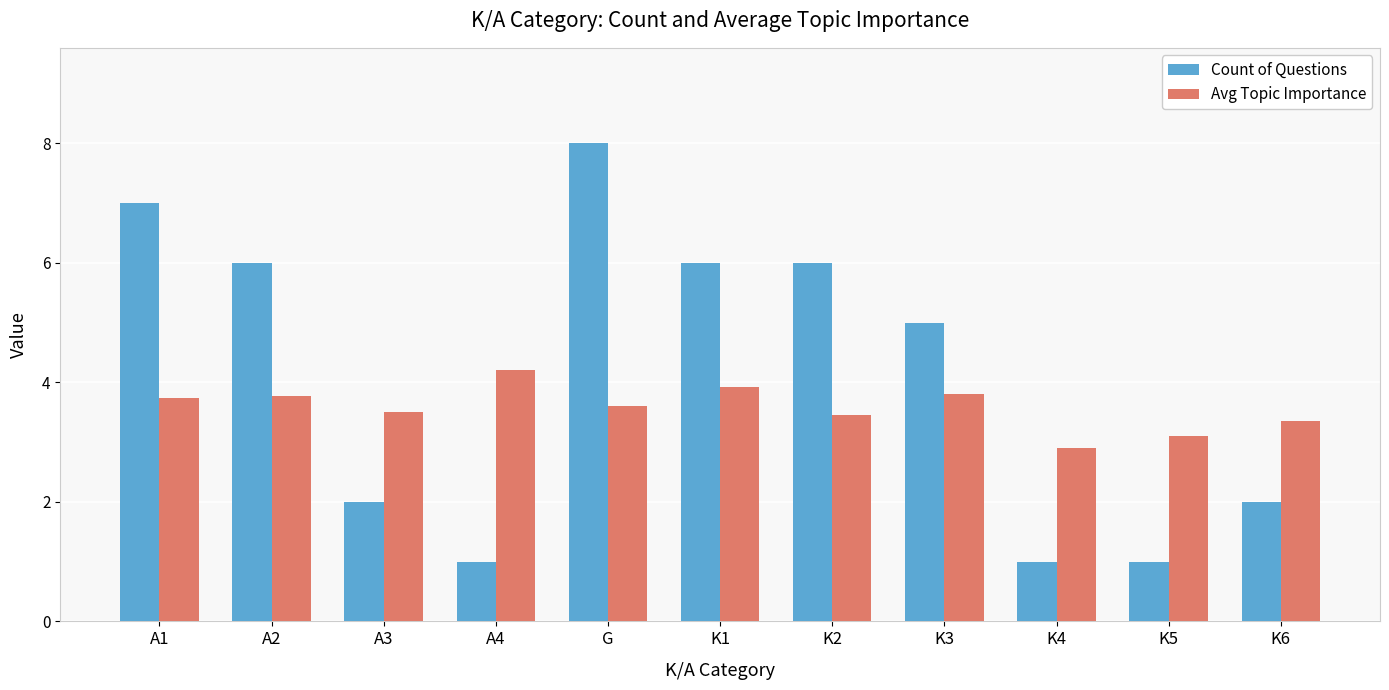

Between K1 and K5, which series saw the biggest shift?

Count of Questions